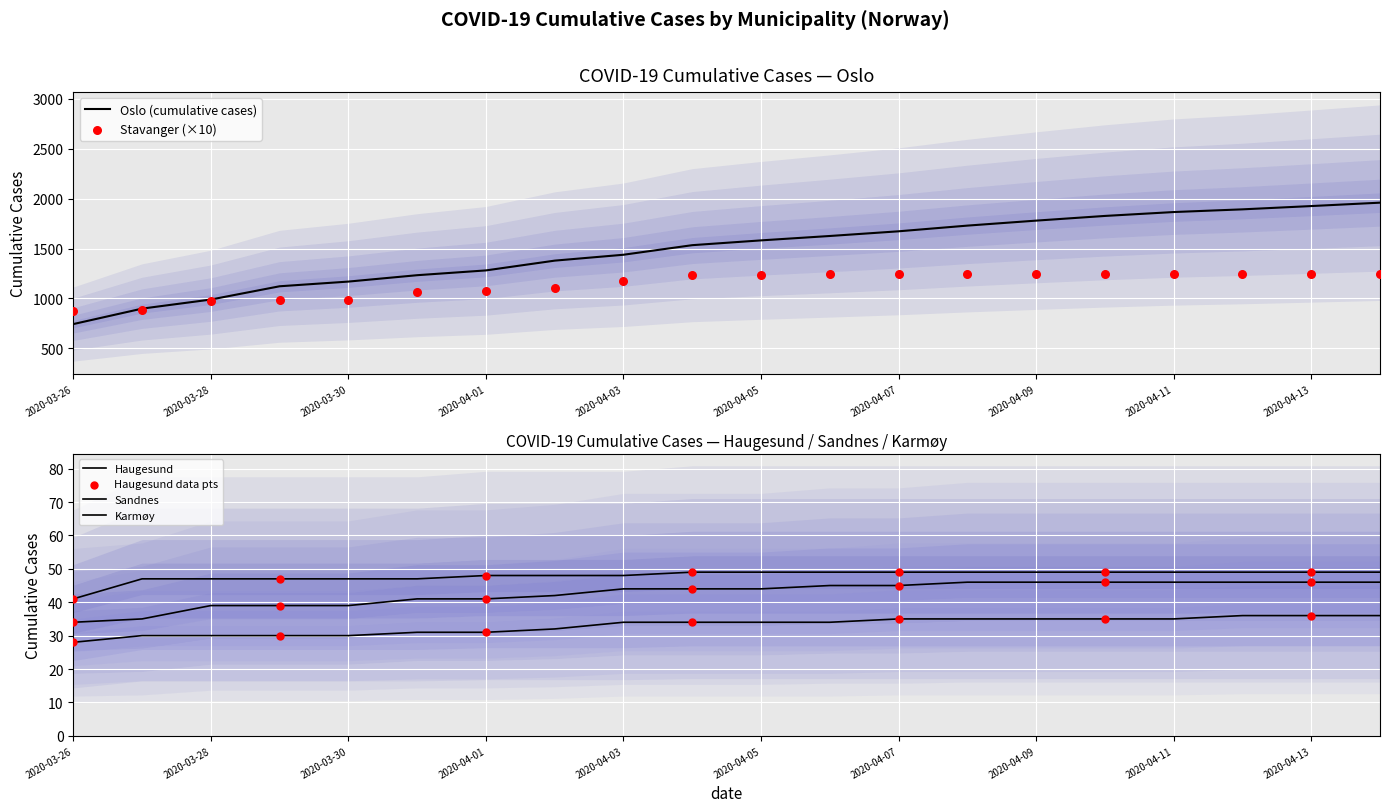

What is the total value across all series at 2020-03-27?

1890